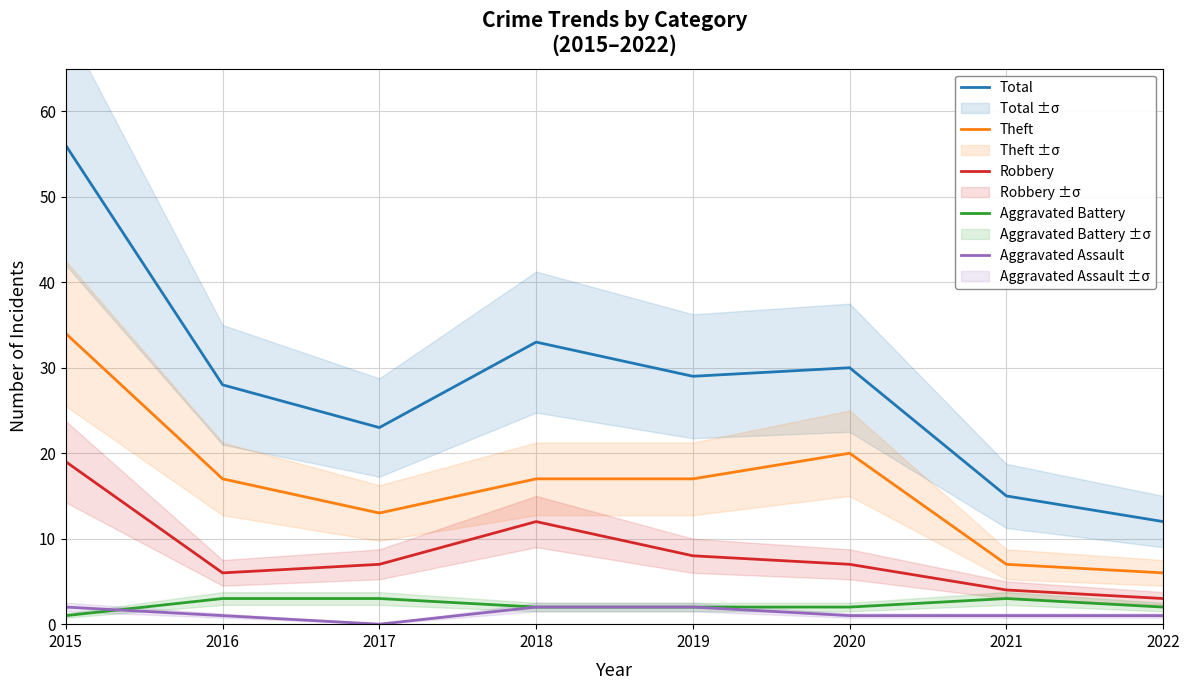

True or false: Aggravated Assault and Total intersect in this chart.

False